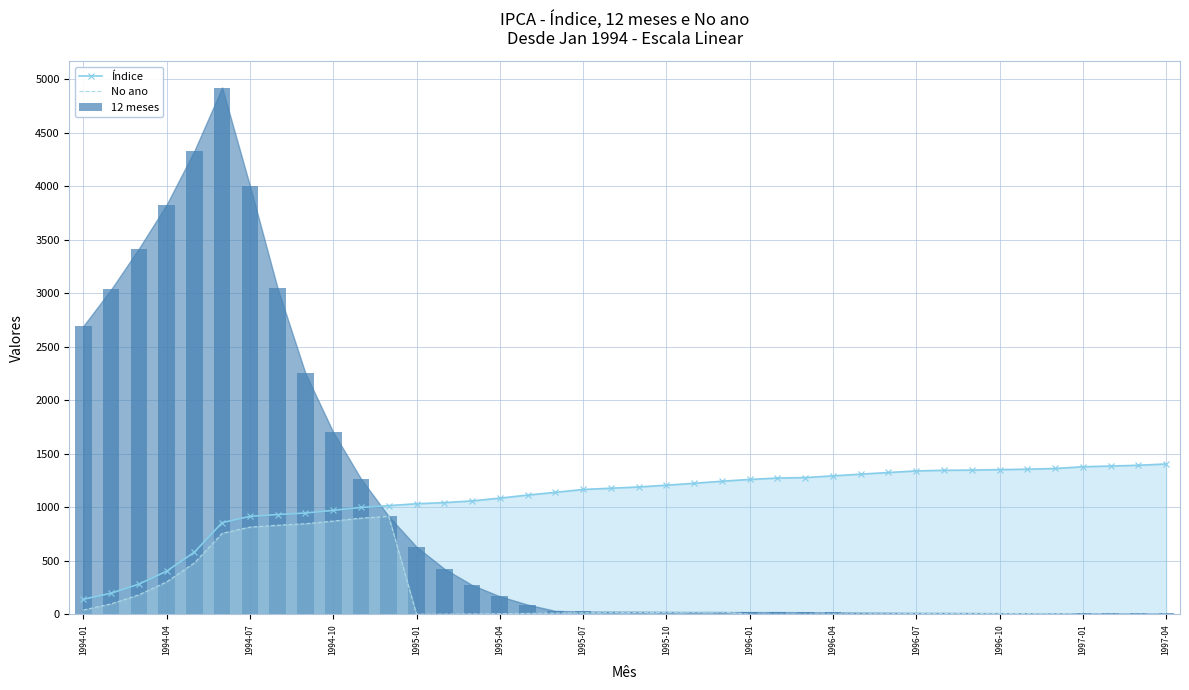

What is the highest value of the Índice series?

1405.6